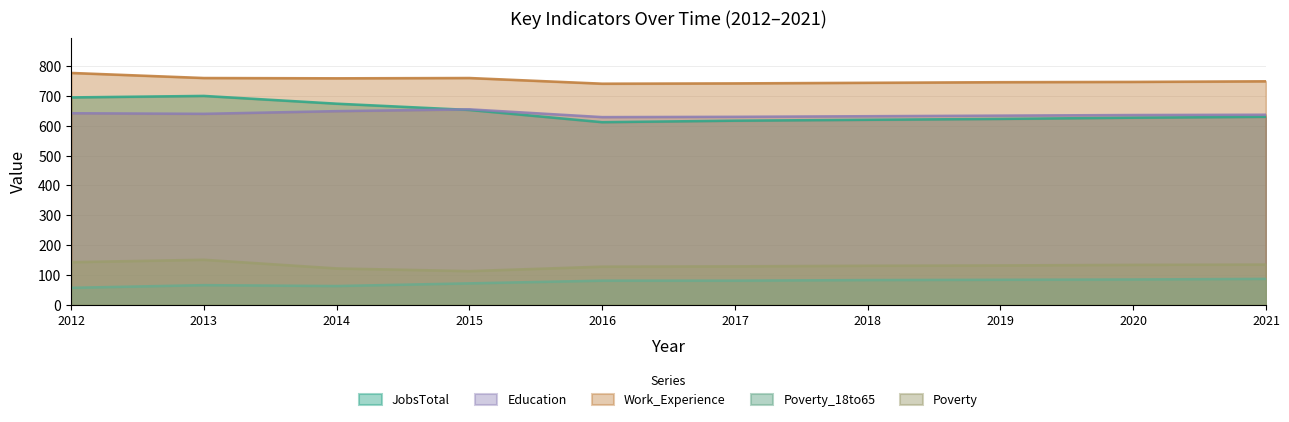

Count the number of categories in the chart.

10